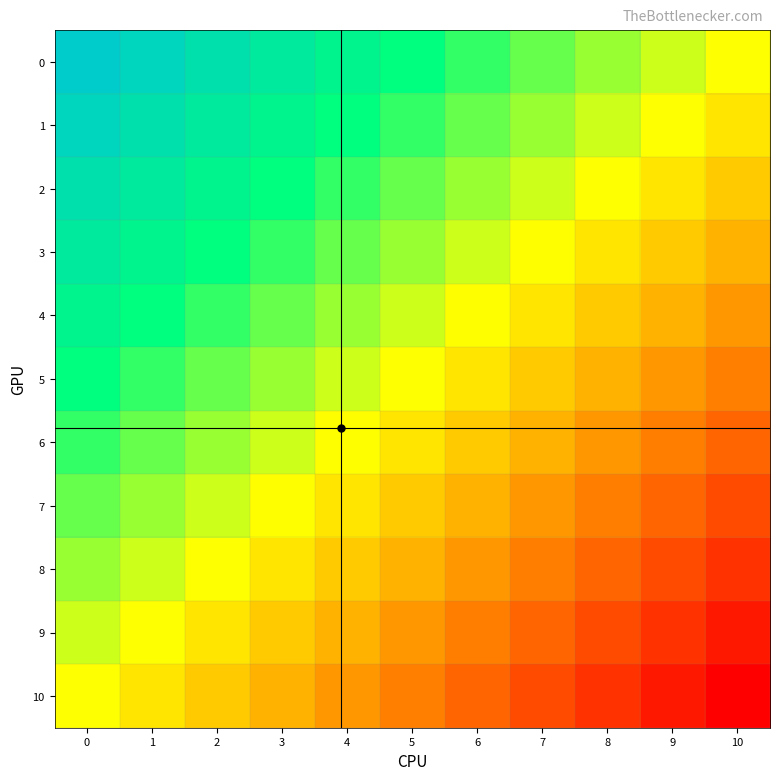

At how many categories does at least one series exceed 0?

11